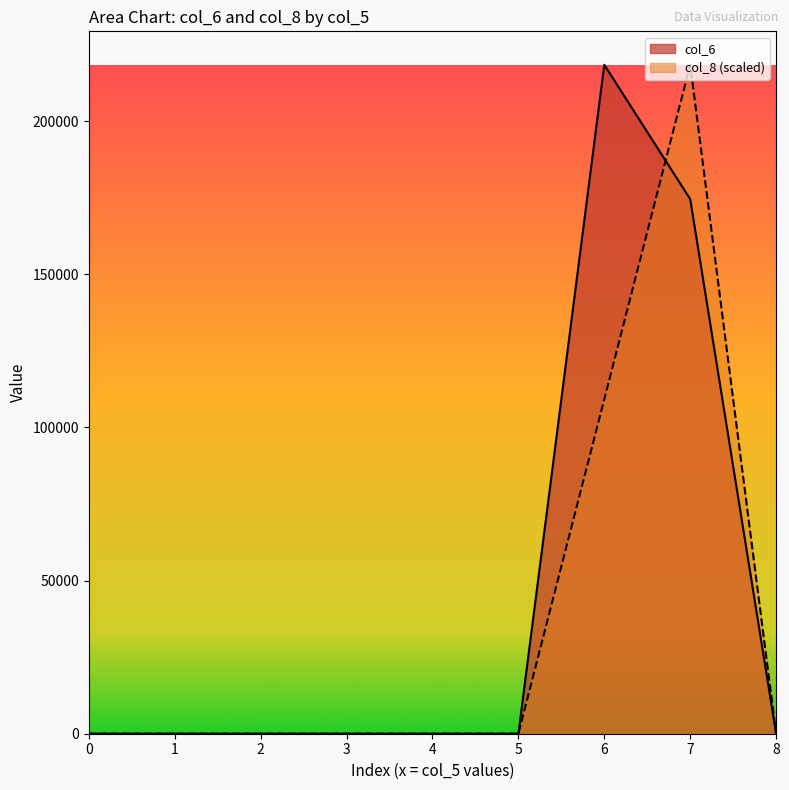

The value of col_6 at 7 is 59305. True or false?

False